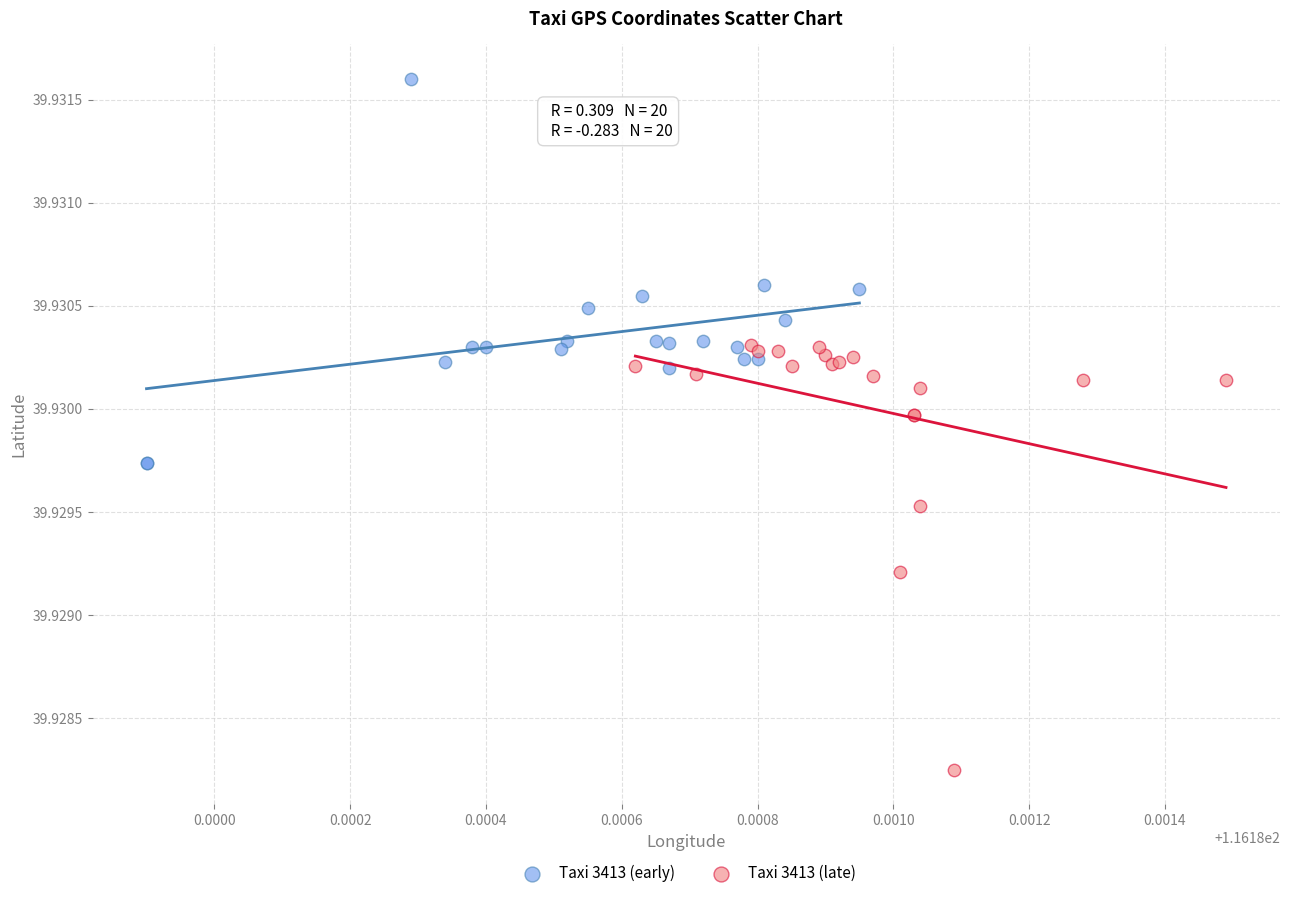

Which series contains the lowest Y value?

Taxi 3413 (late)